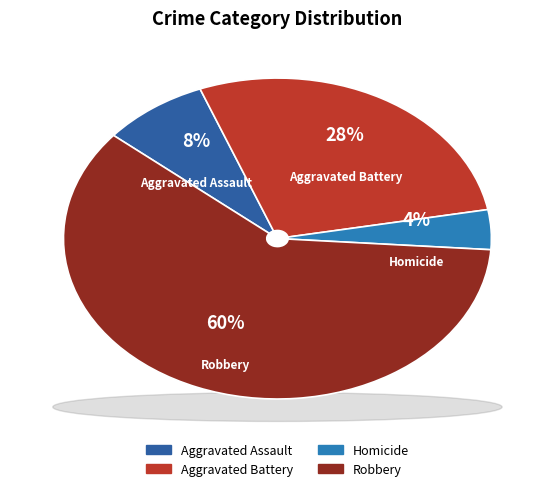

Rank the categories by value from lowest to highest.

Homicide, Aggravated Assault, Aggravated Battery, Robbery